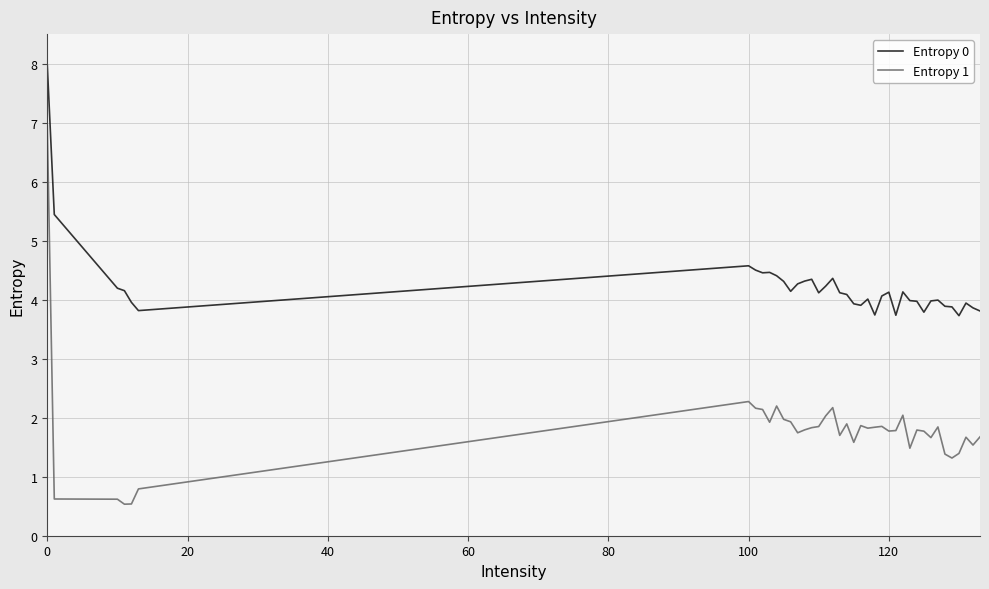

How many lines are shown in the chart?

2